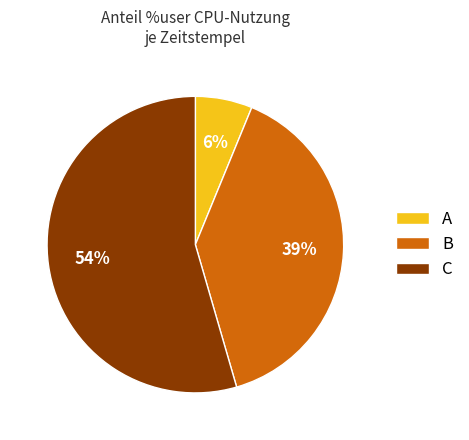

Does any single category account for the majority?

Yes